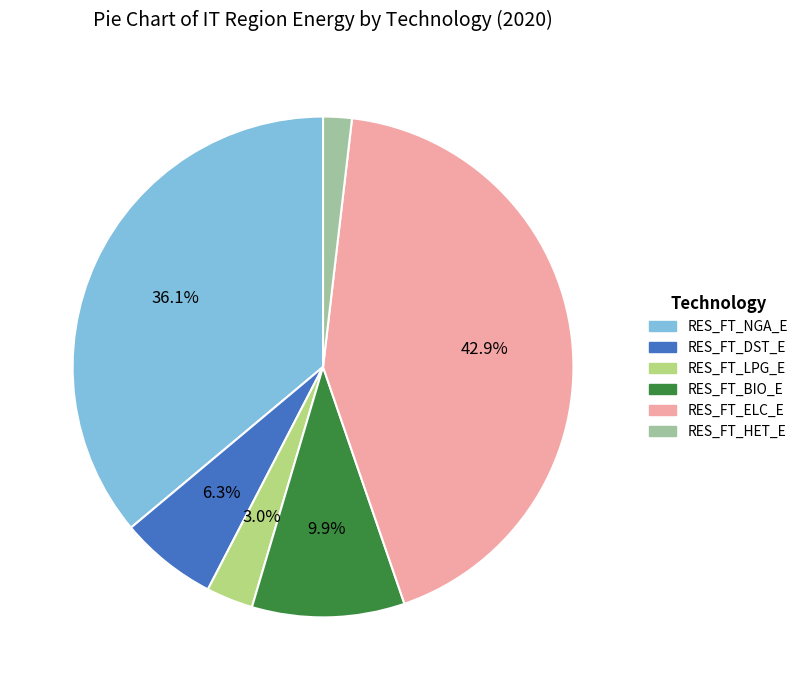

Rank the categories by value from highest to lowest.

RES_FT_ELC_E, RES_FT_NGA_E, RES_FT_BIO_E, RES_FT_DST_E, RES_FT_LPG_E, RES_FT_HET_E